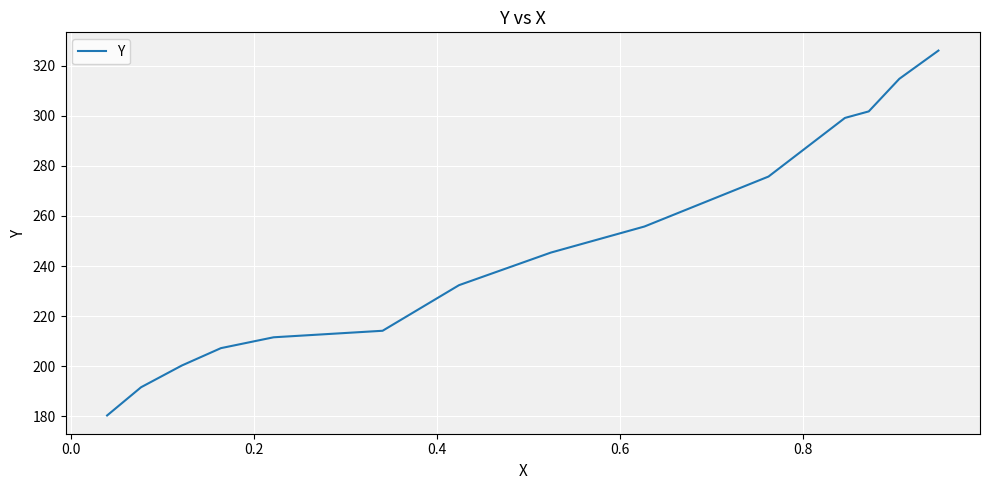

What is the difference between the maximum and minimum values?

145.7